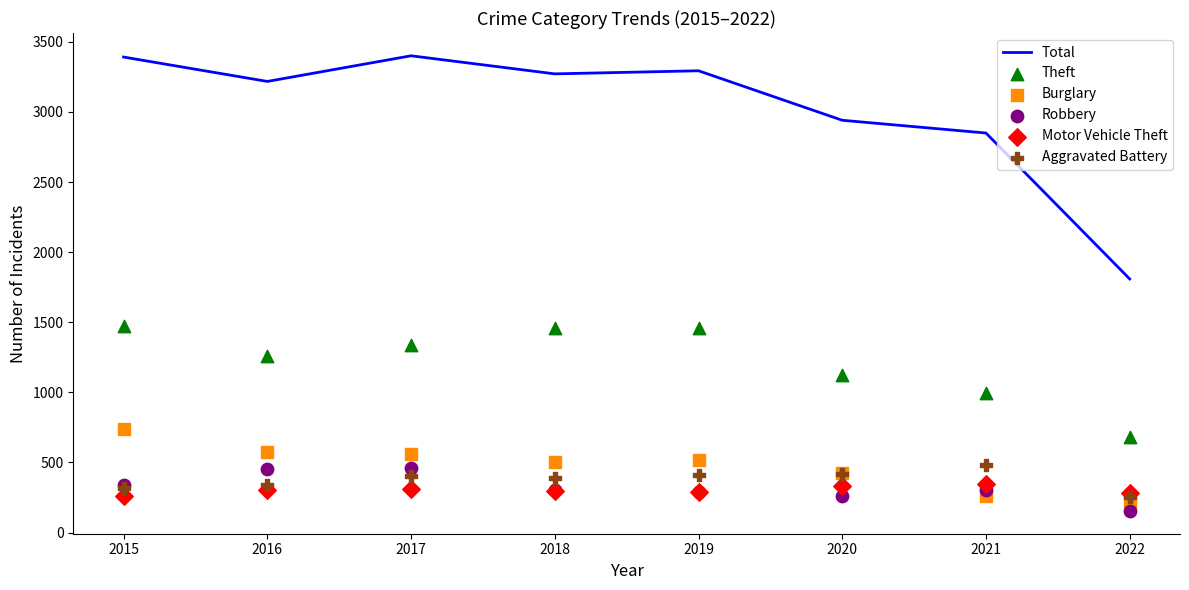

What is the total value across all series at 2019?

6254